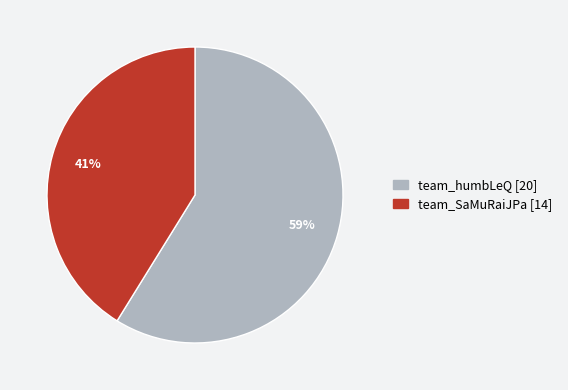

To the nearest percent, what percentage of the pie is team_SaMuRaiJPa?

41%